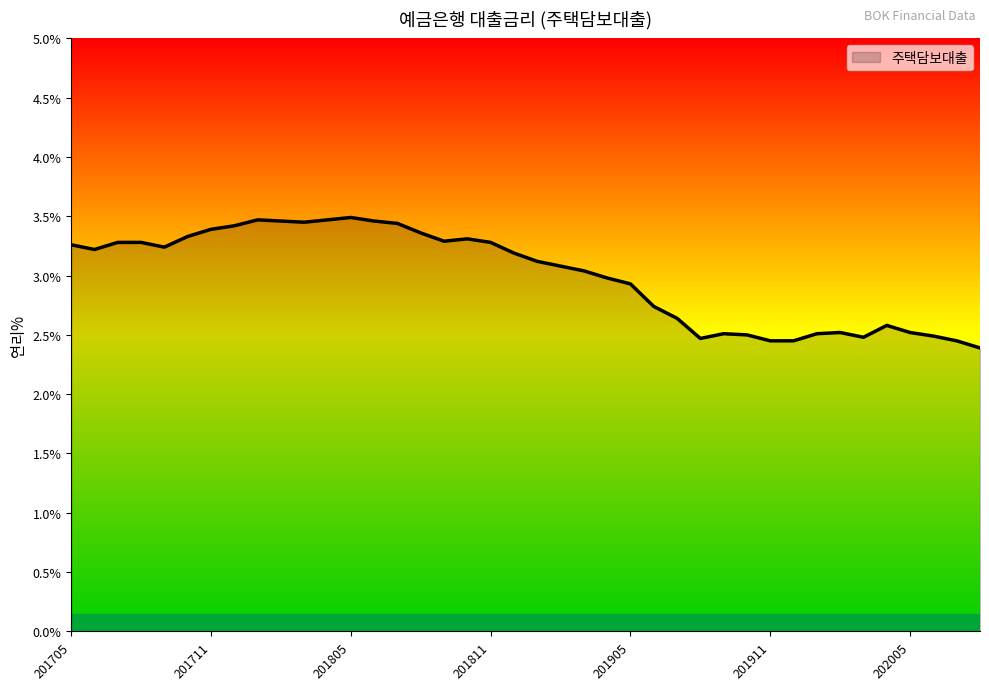

What is the smallest value displayed?

2.4